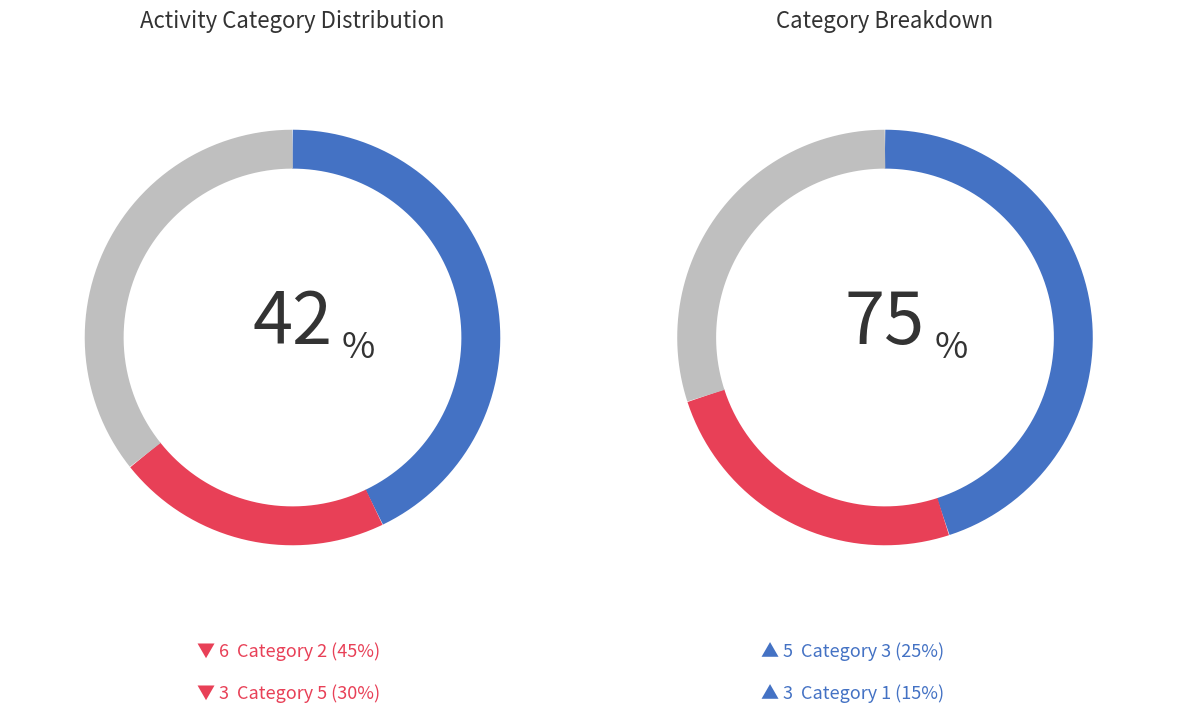

Is 5 the majority of the pie?

No